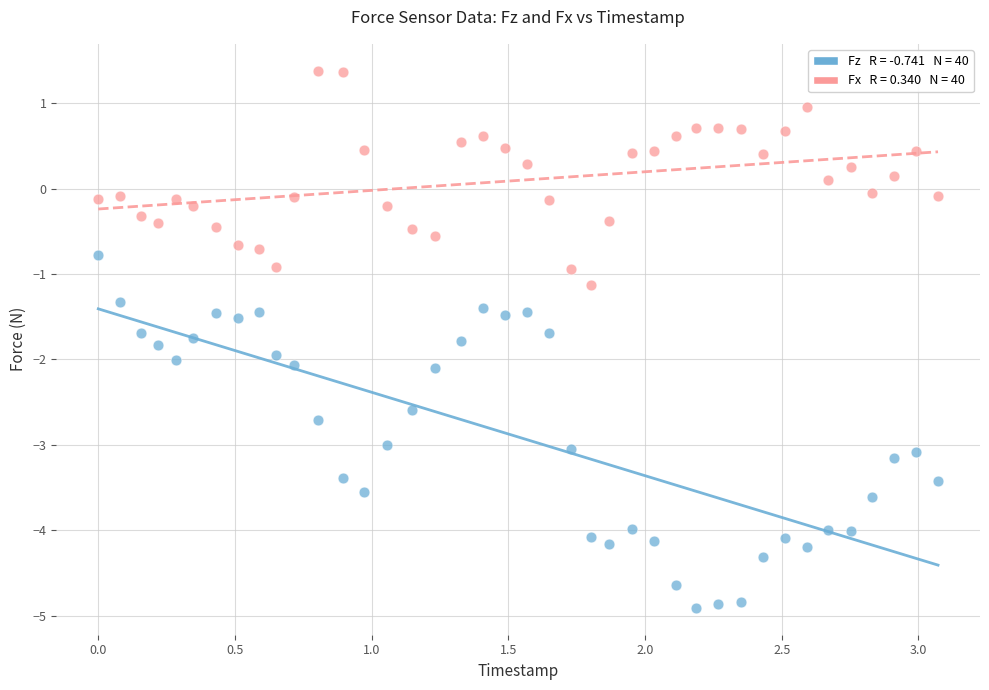

Across all data points, what is the range of X values (max minus min)?

3.1